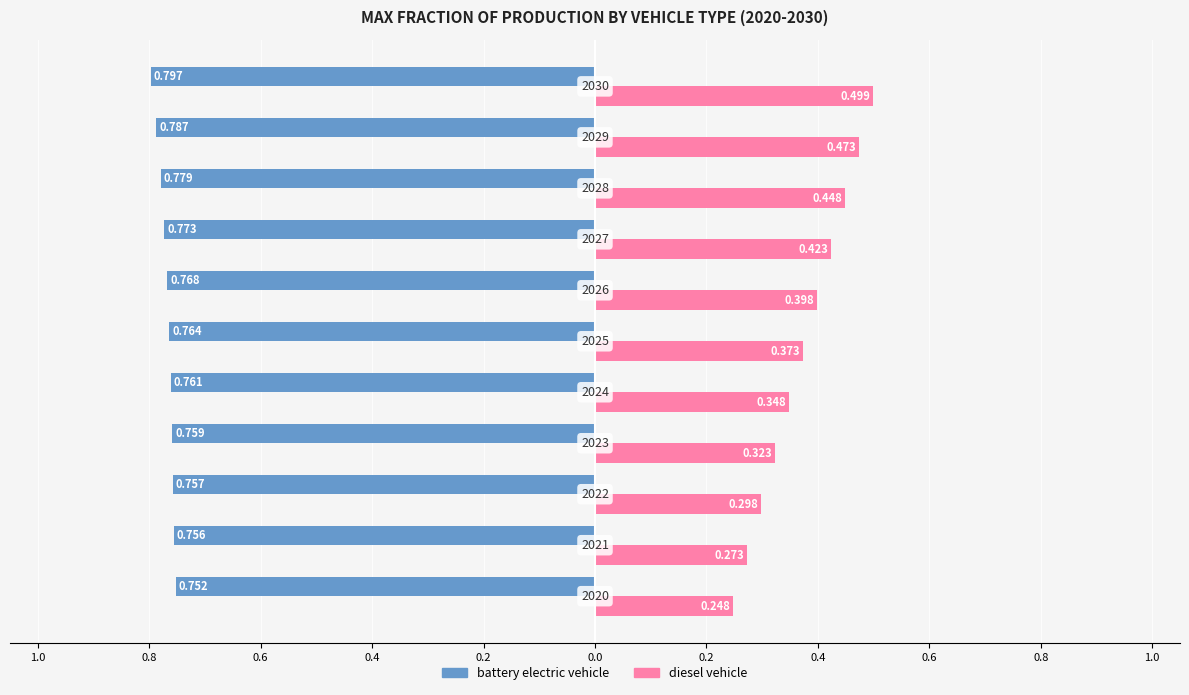

What are all the series names shown in the legend?

battery electric vehicle, diesel vehicle